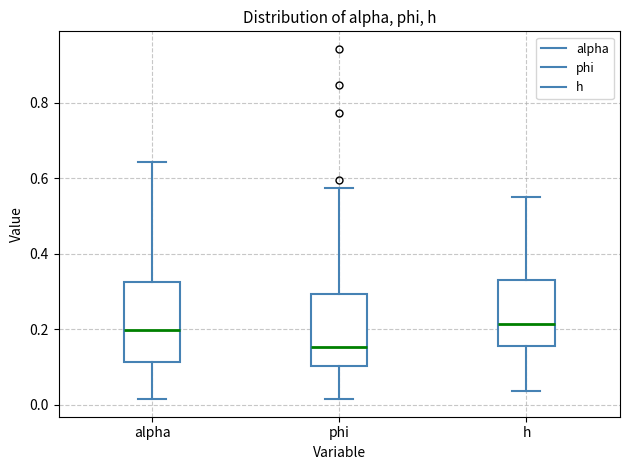

Reading left to right, read every box against the y-axis: the position of its median line, the range the box covers, and the ends of its whiskers. The values are not printed on the chart, so give them approximately, as read against the axis.

alpha: median 0.20, box 0.12 to 0.32, whiskers 0.02 to 0.64
phi: median 0.16, box 0.10 to 0.30, whiskers 0.02 to 0.58
h: median 0.22, box 0.16 to 0.34, whiskers 0.04 to 0.56